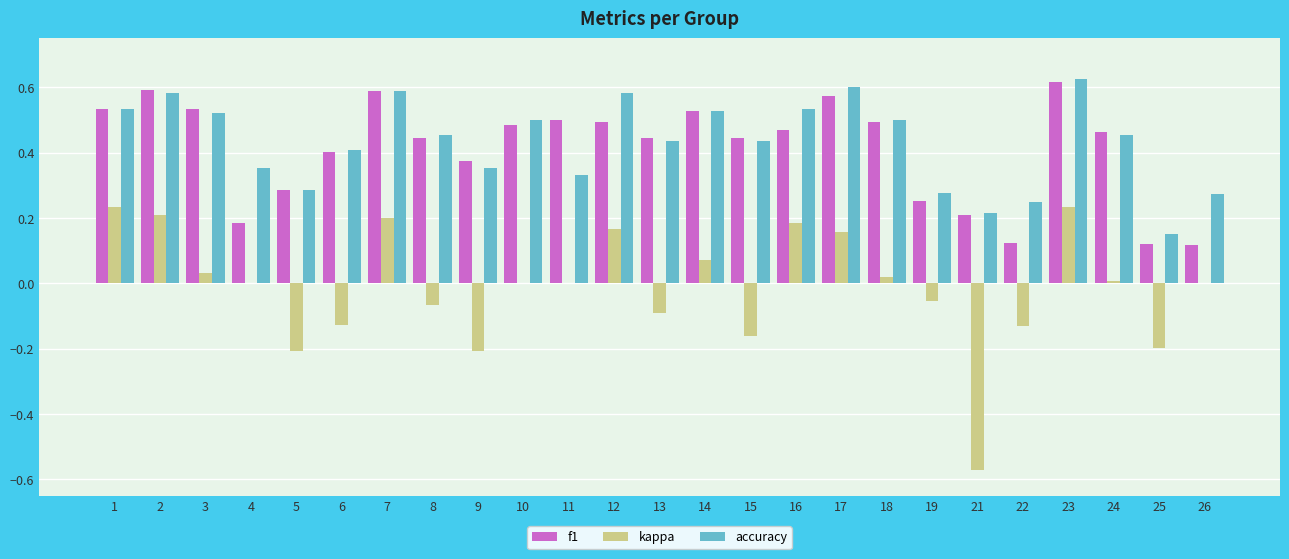

At which category is the sum across all series the highest?

23